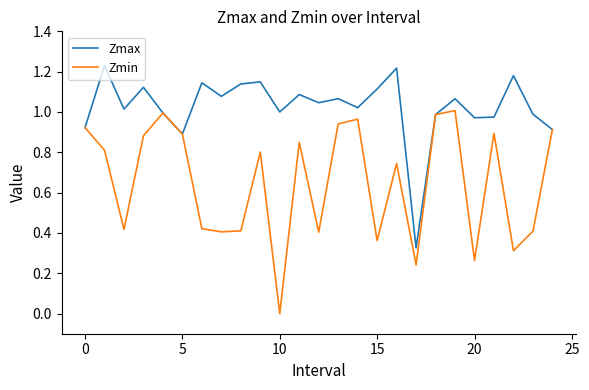

True or false: Zmax has more than 0 points higher than both neighbors.

True